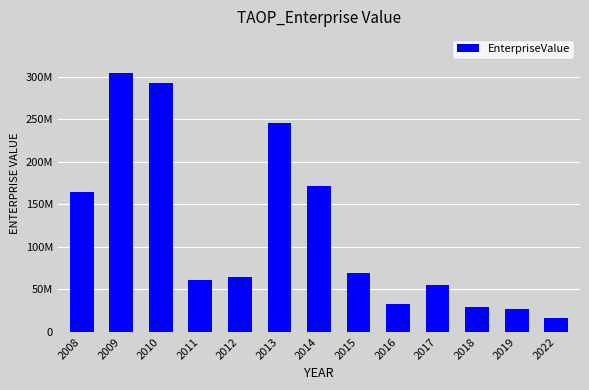

Does the chart contain any negative values?

No